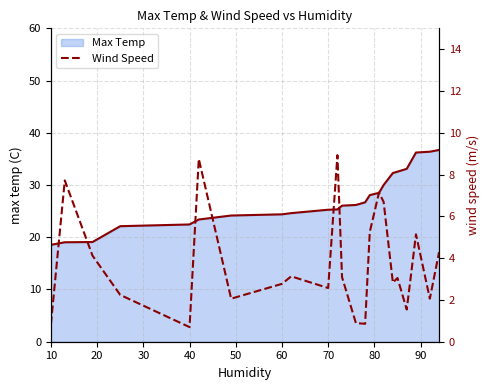

Which series has the largest total across all categories?

Max Temp line